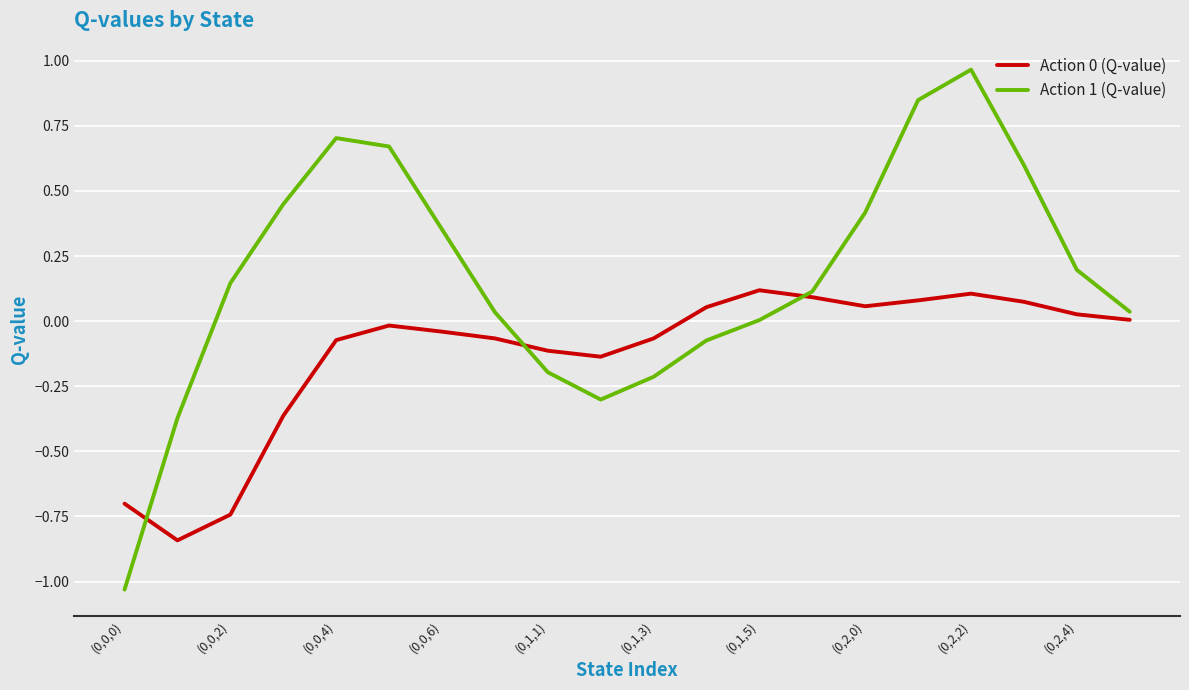

Which series has the largest range (max minus min)?

Action 1 (Q-value)